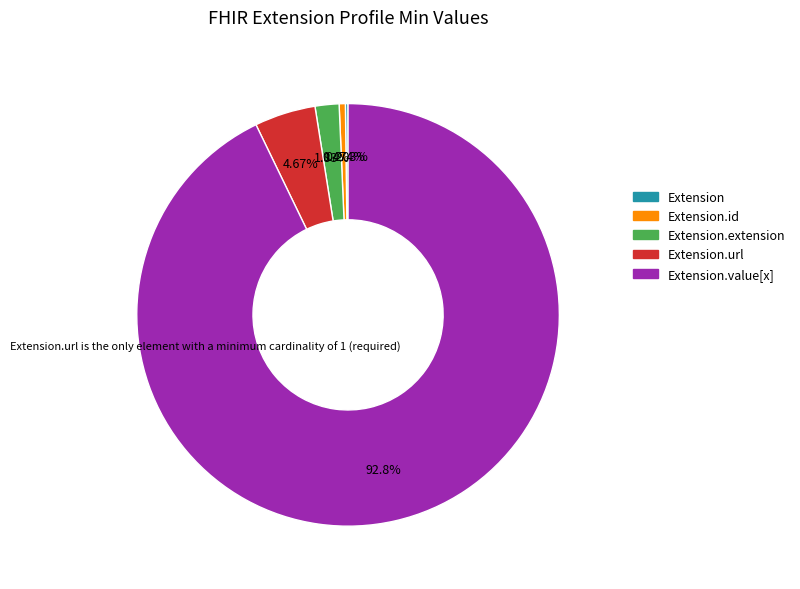

Does any single category account for the majority?

Yes